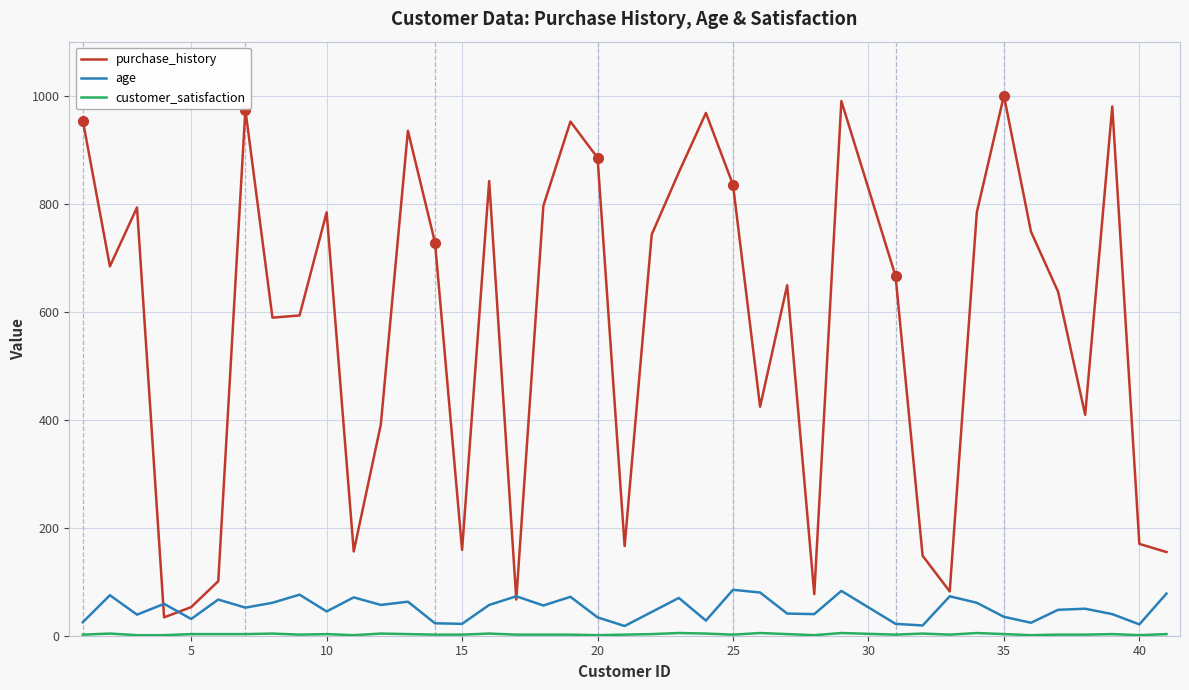

What is the difference between the maximum and minimum values in the purchase_history series?

966